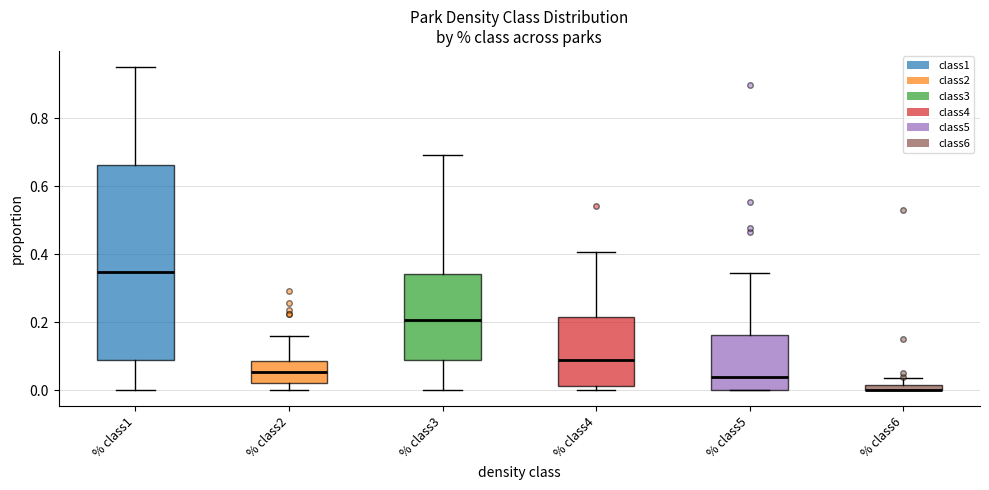

Where does the lower whisker of the box for % class1 end on the y-axis? The values are not printed on the chart, so give them approximately, as read against the axis.

0.00